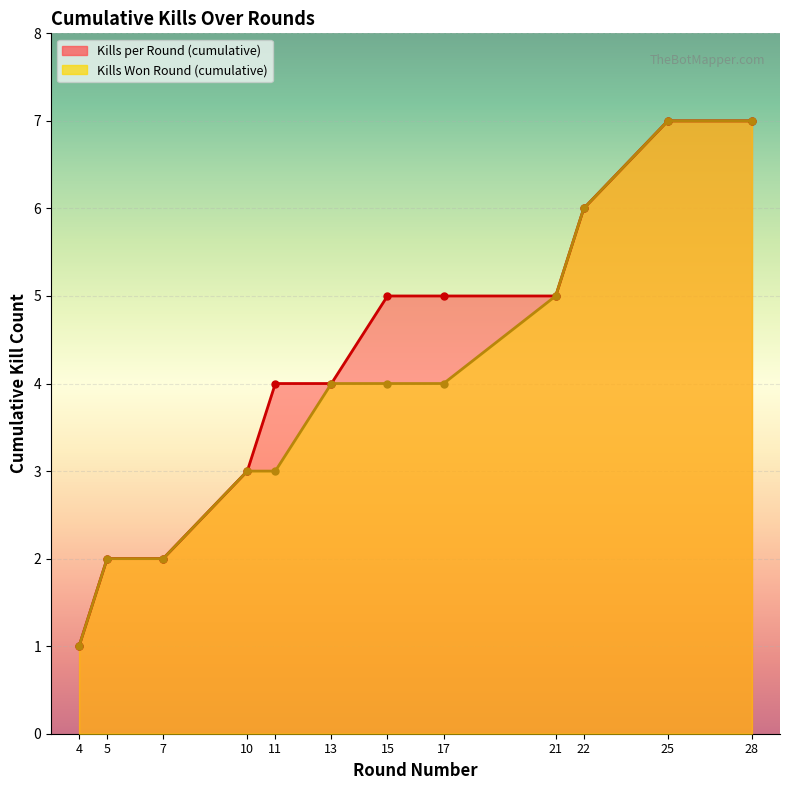

What is the difference between the Kills Won Round (cumulative) values at 21 and 13?

1